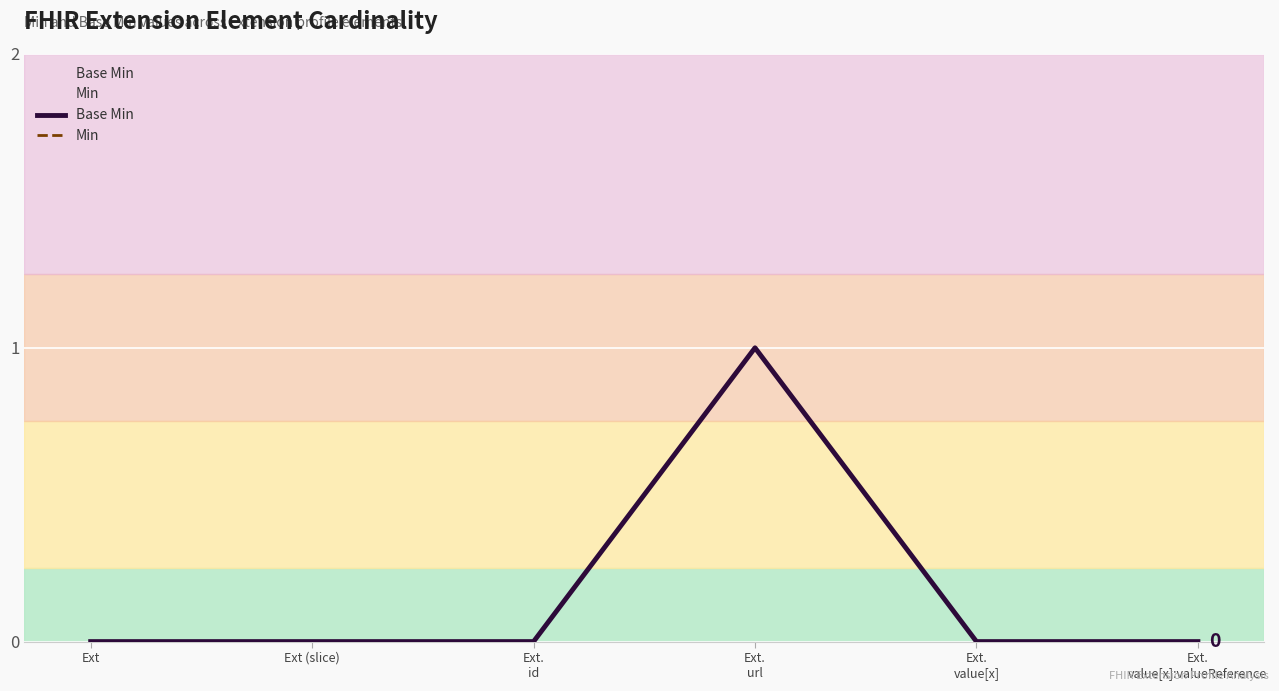

What is the sum of the Base Min values at Ext.
url and Ext.
id?

1